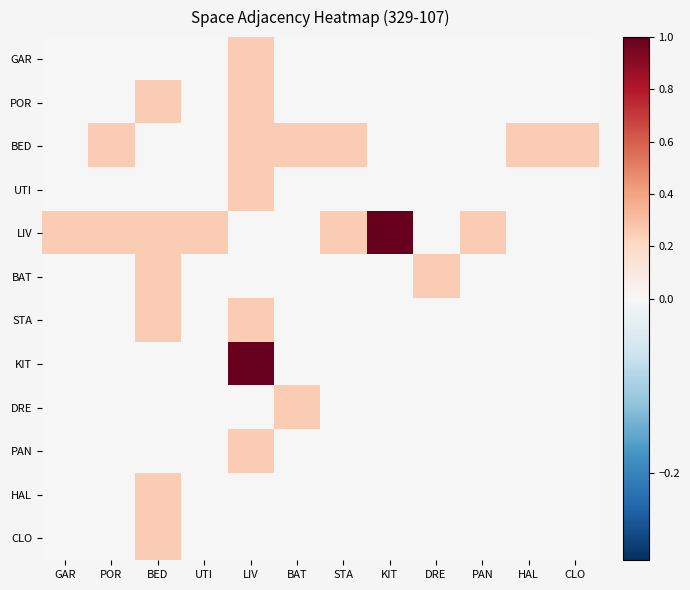

Which series changed the most between STA and HAL?

LIV